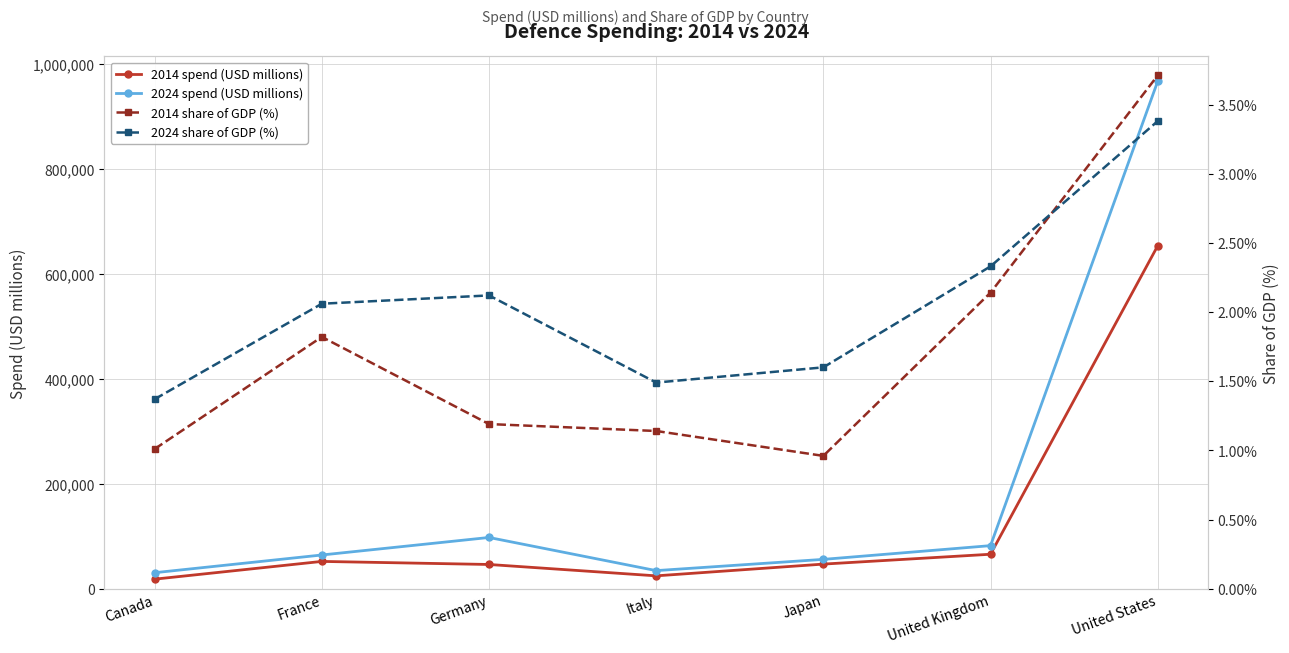

How many lines are shown in the chart?

4